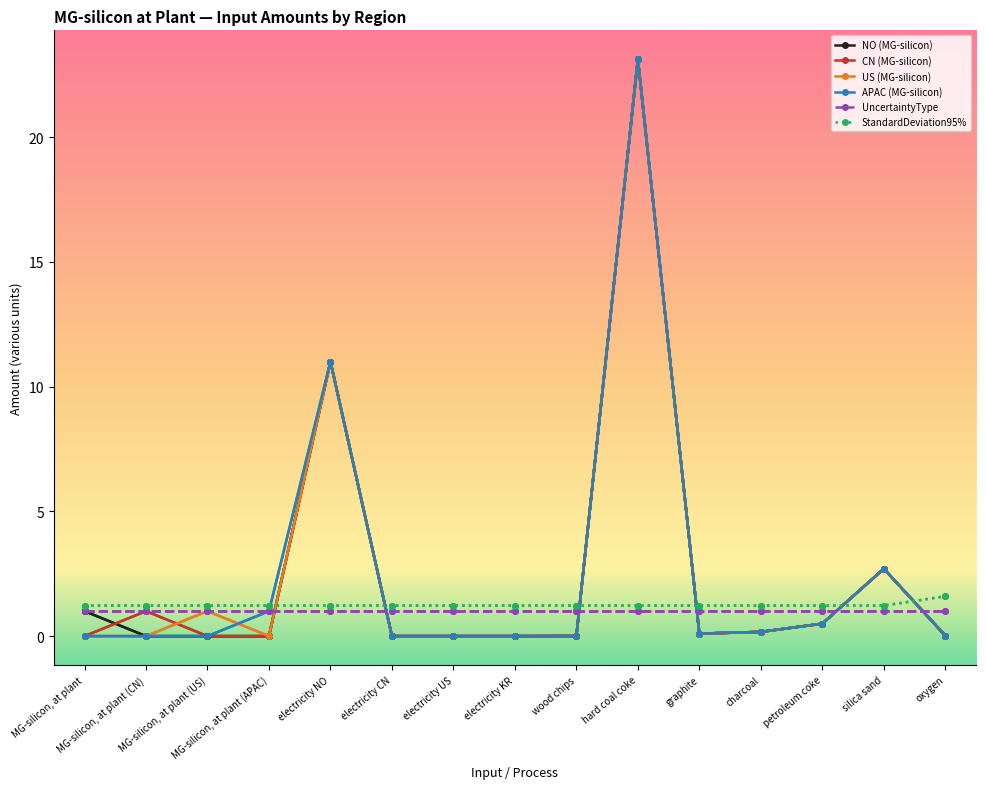

What is the average value of the US (MG-silicon) series?

2.6